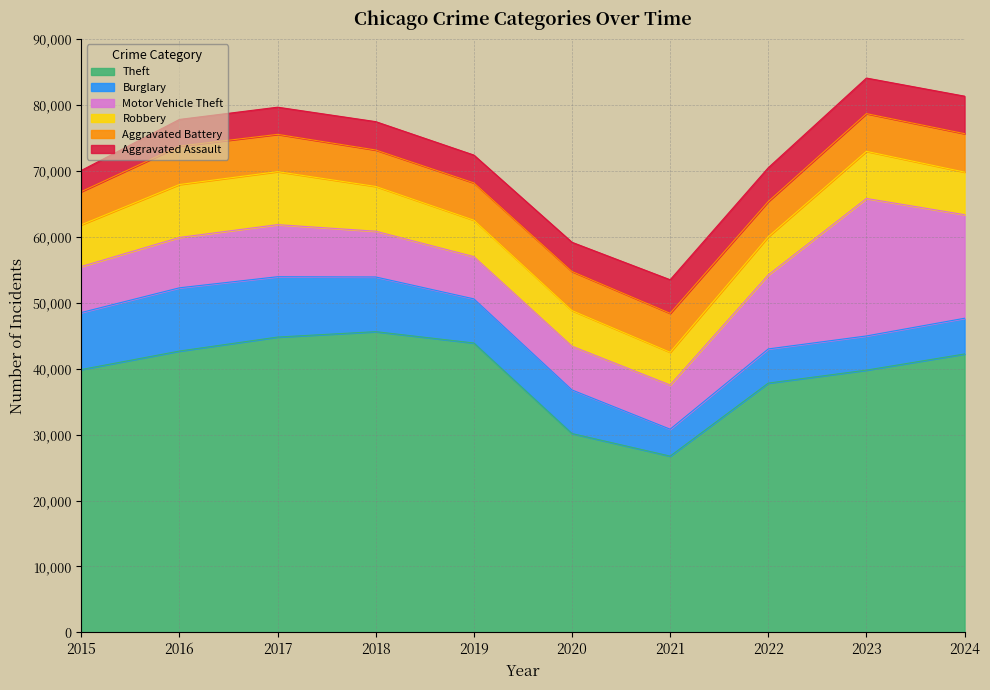

What is the total value across all series at 2022?

70469